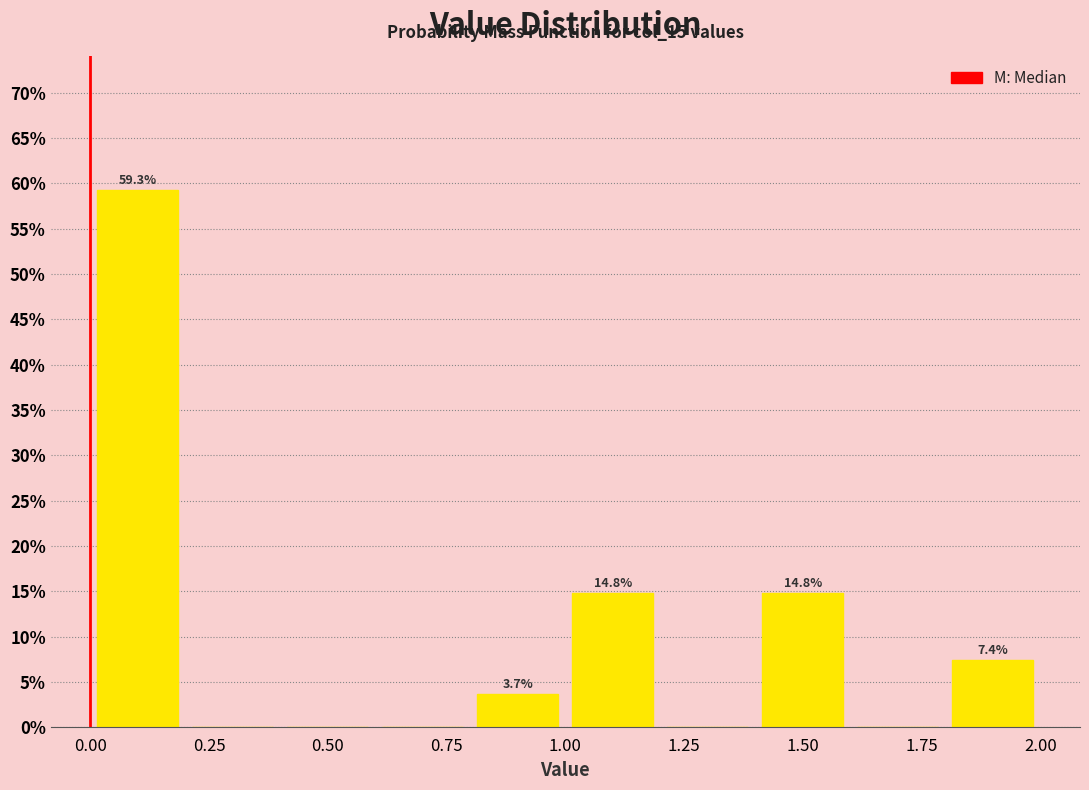

Which range on the x-axis has the tallest bar?

0.0 to 0.2